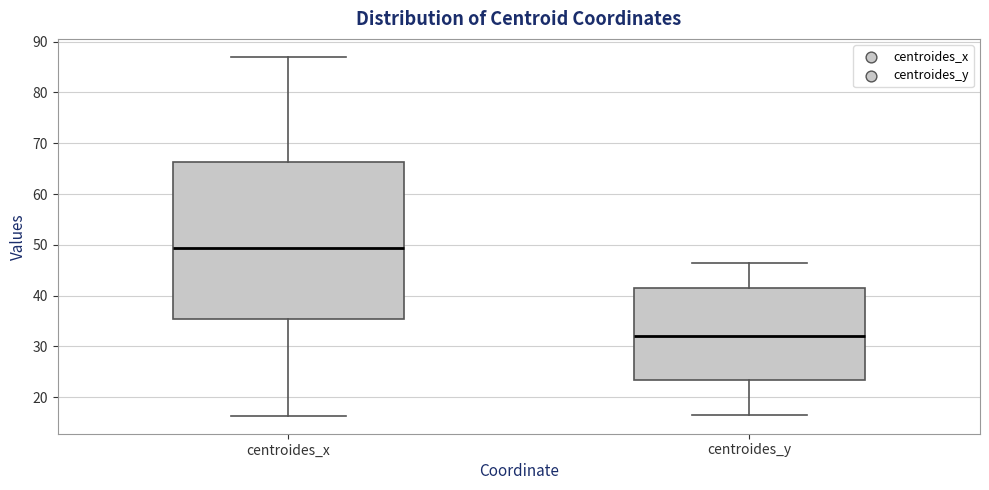

Reading left to right, transcribe this box plot: for each box, give where its median line is, the range the box spans, and where its two whiskers end, as read against the y-axis. The values are not printed on the chart, so give them approximately, as read against the axis.

centroides_x: median 49, box 35 to 66, whiskers 16 to 87
centroides_y: median 32, box 23 to 42, whiskers 16 to 47